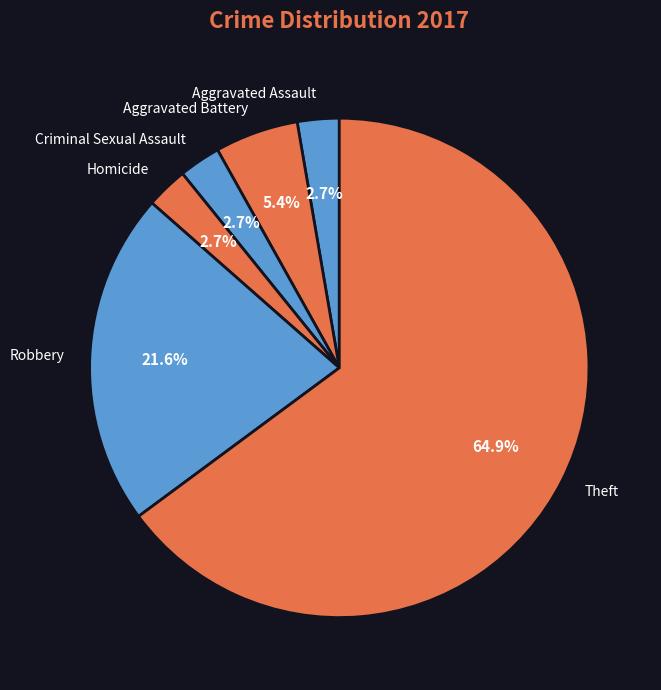

To the nearest percent, what percentage of the pie is Theft?

65%